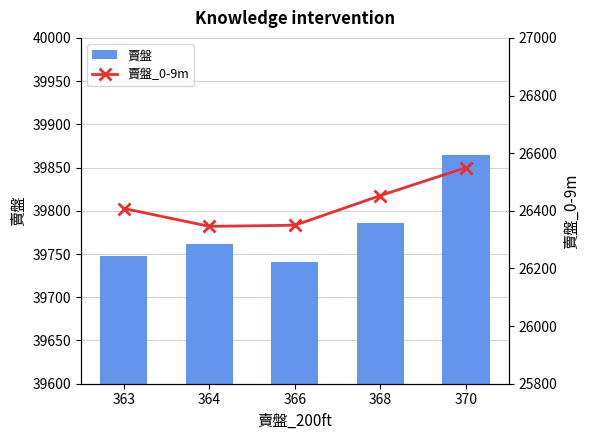

Is it true that 賣盤_0-9m equals 26550 at 370?

True